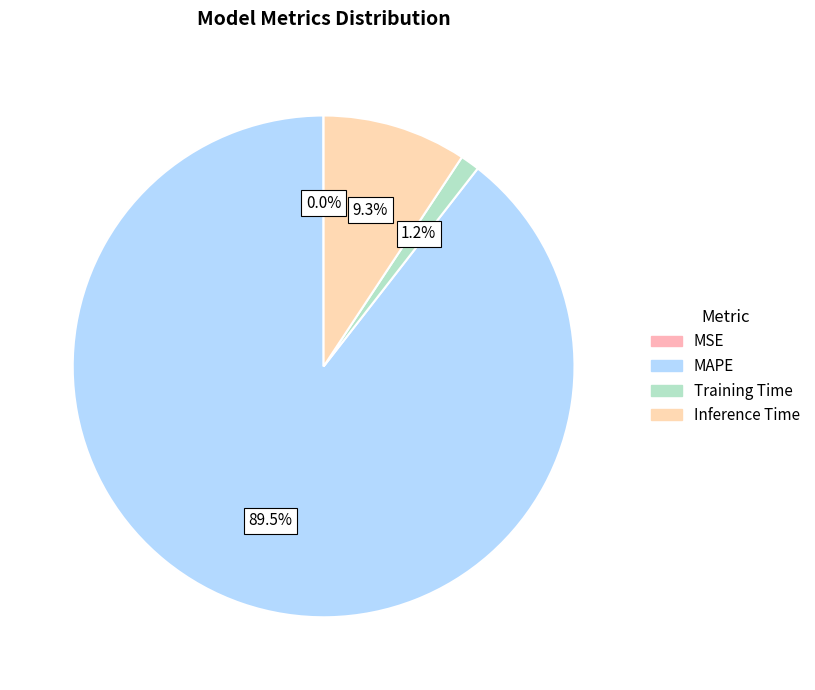

Is there a majority slice in this chart?

Yes